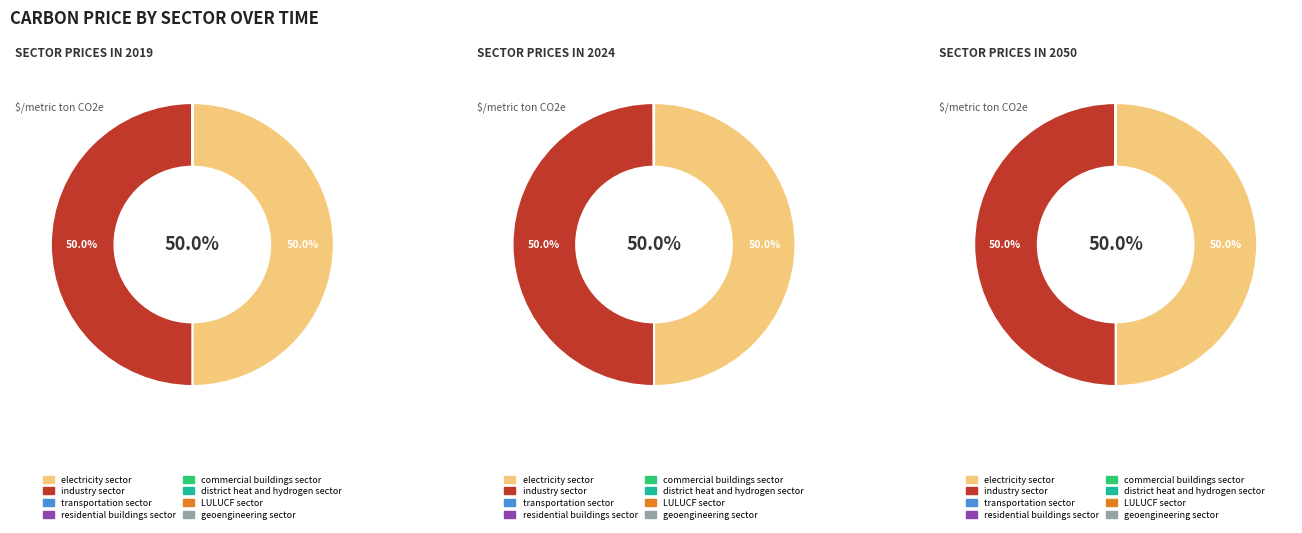

Rank the categories by value from highest to lowest.

electricity sector, industry sector, transportation sector, residential buildings sector, commercial buildings sector, district heat and hydrogen sector, LULUCF sector, geoengineering sector